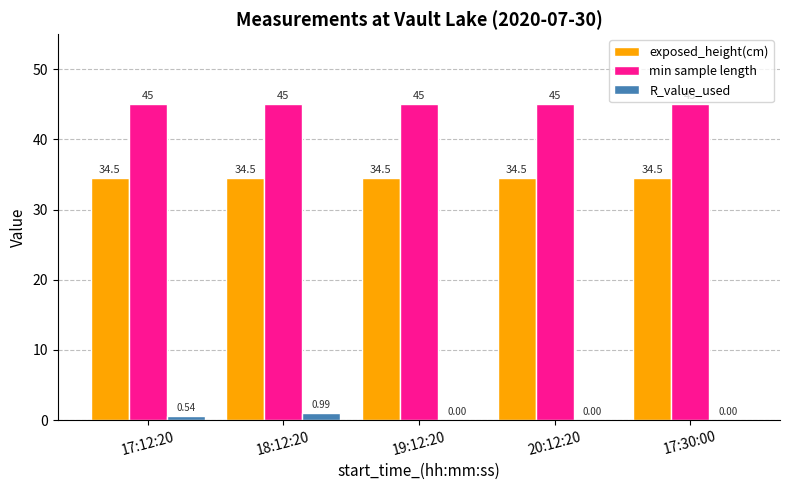

The value of exposed_height(cm) at 19:12:20 is 17.3. True or false?

False